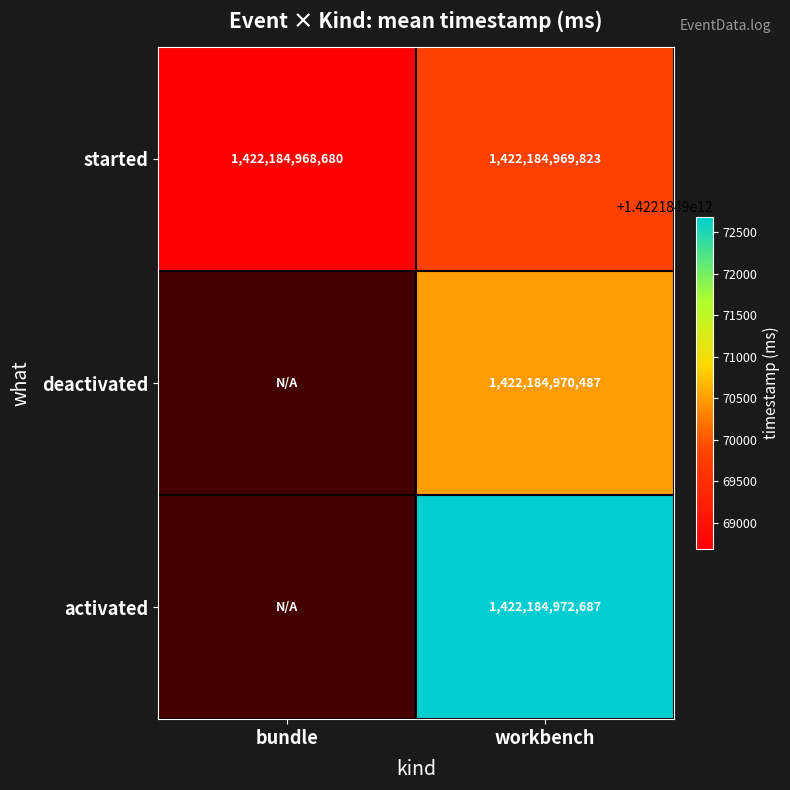

Reading left to right, list all the values displayed in this chart.

started_bundle=1422184968680	started_workbench=1422184969823	deactivated_bundle=0	deactivated_workbench=1422184970487	activated_bundle=0	activated_workbench=1422184972687